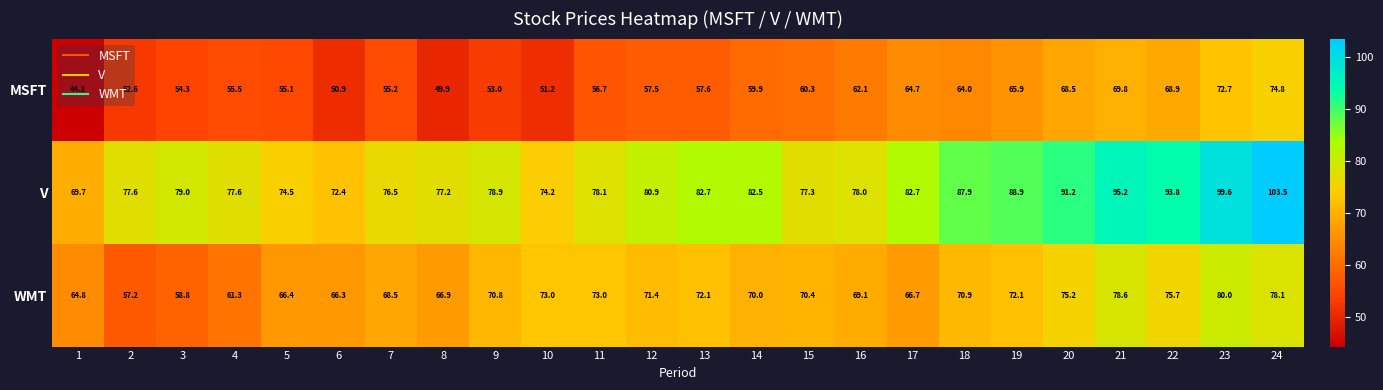

Which series changed the most between 11 and 14?

V